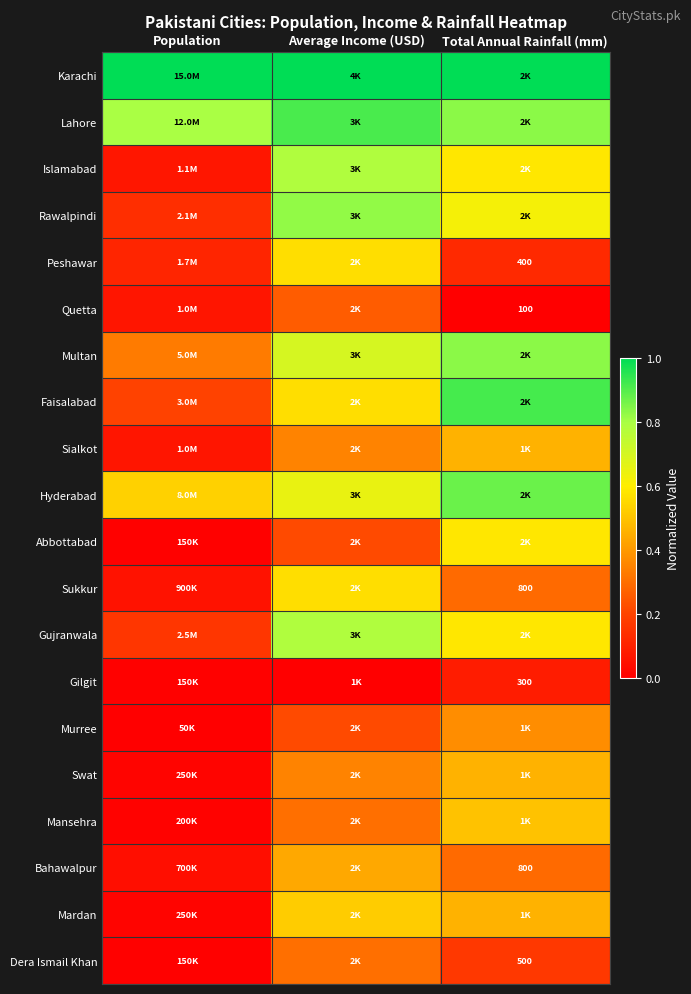

What is the greatest value displayed?

1.0